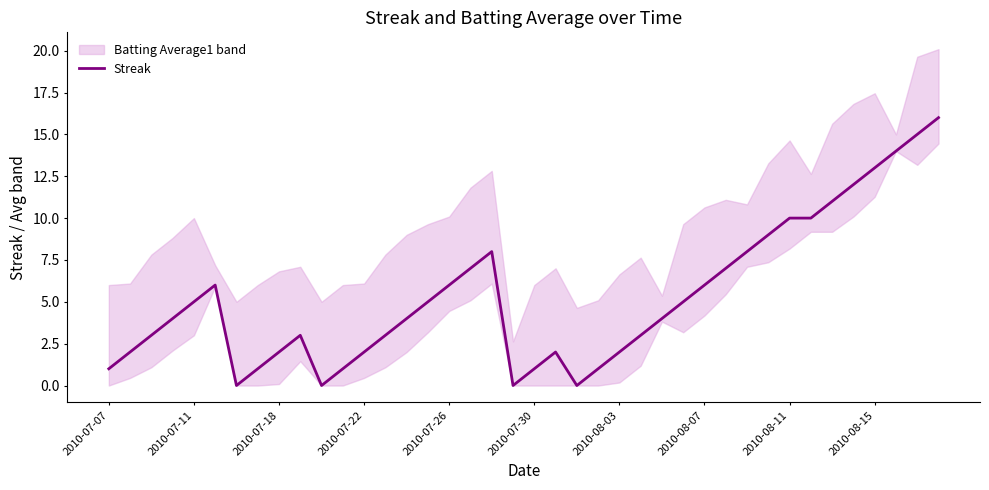

What is the maximum value for Streak?

16